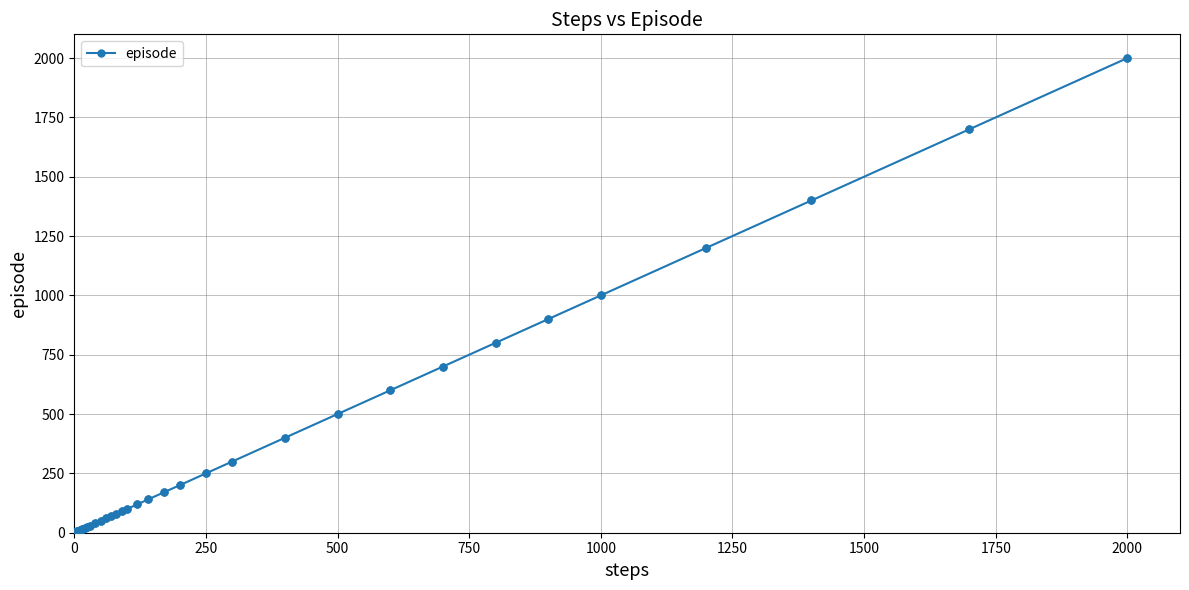

What is the difference between the maximum and minimum values?

1999